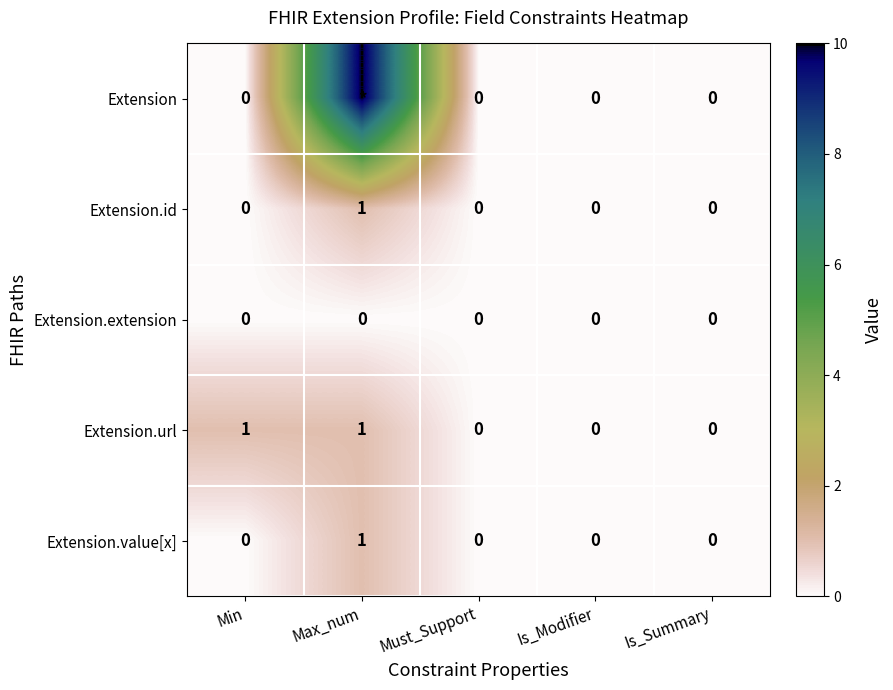

How many series are shown in this chart?

5